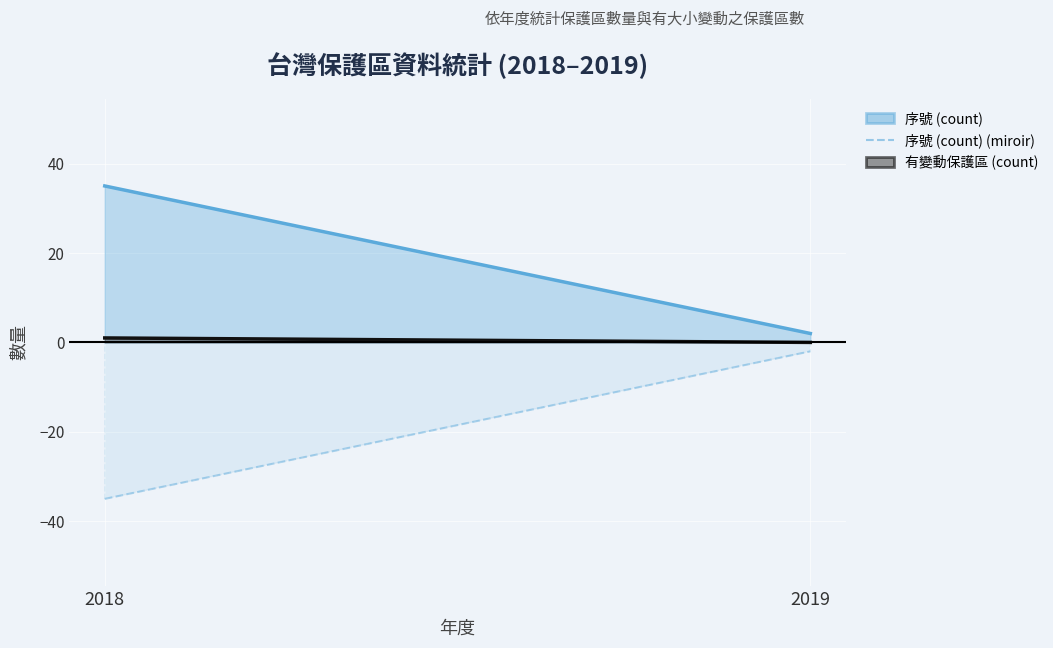

What is the difference between the values at 2018 and 2019?

33